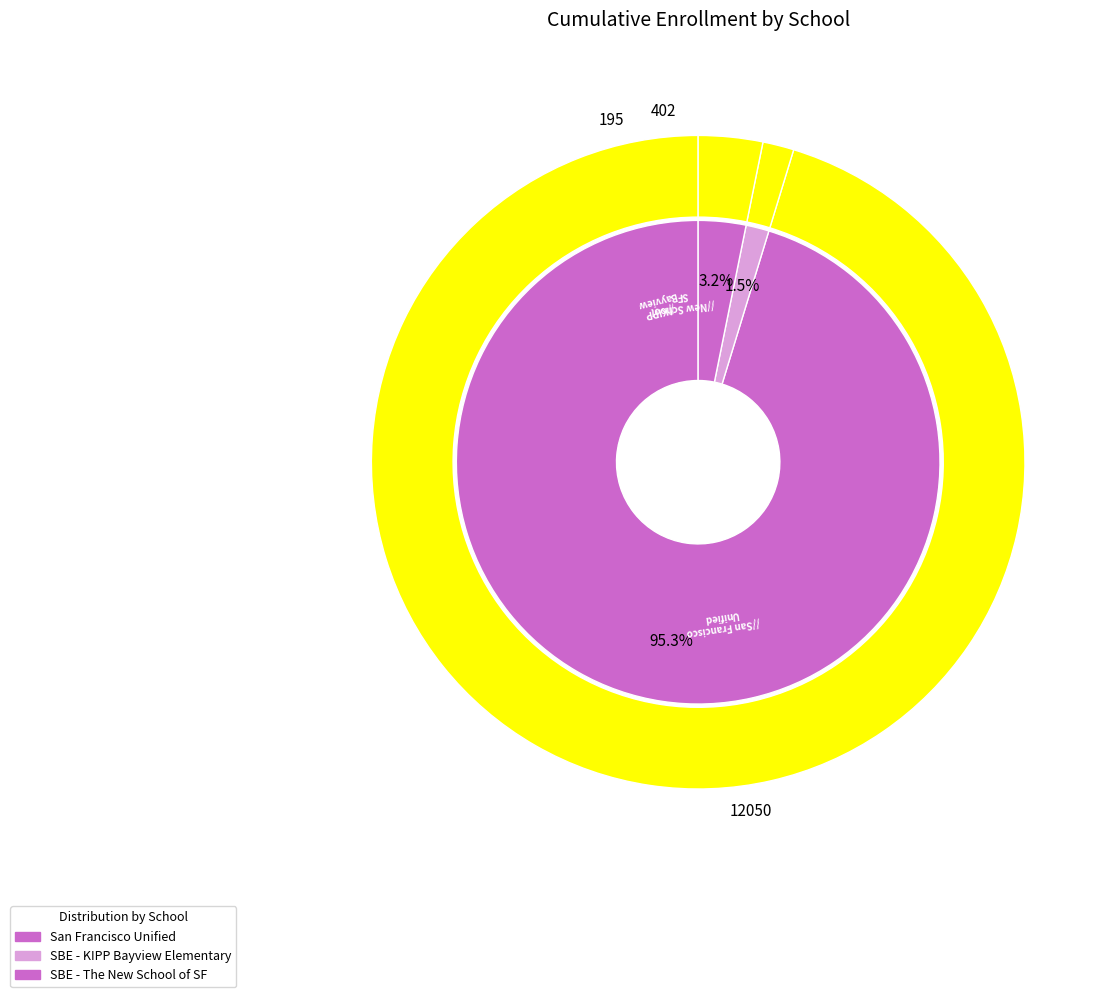

Is it true that San Francisco Unified is 83% of the pie?

False